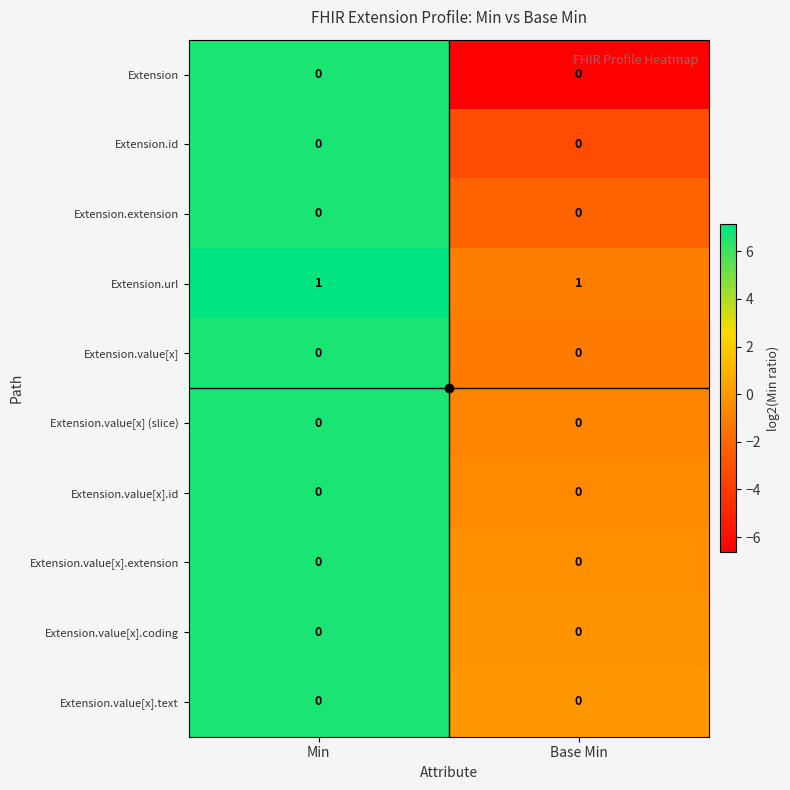

What is the difference between the highest and lowest values at Base Min?

1